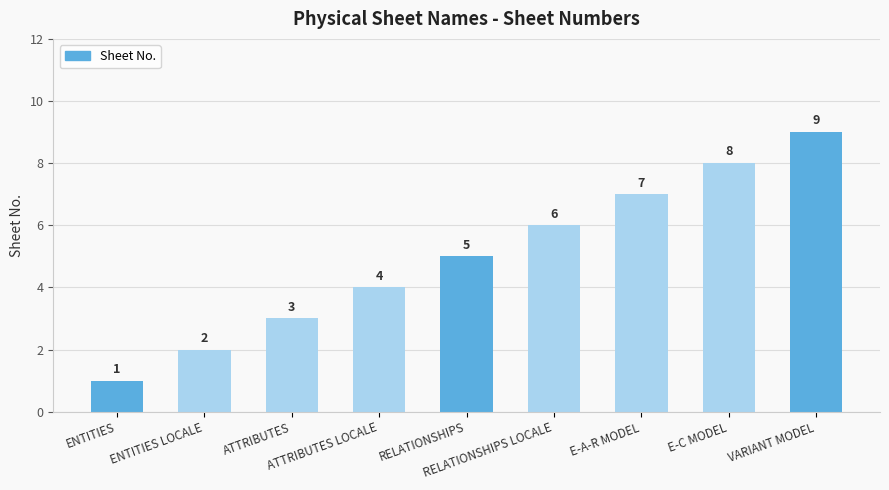

Rank the categories by value from highest to lowest.

VARIANT MODEL, E-C MODEL, E-A-R MODEL, RELATIONSHIPS LOCALE, RELATIONSHIPS, ATTRIBUTES LOCALE, ATTRIBUTES, ENTITIES LOCALE, ENTITIES